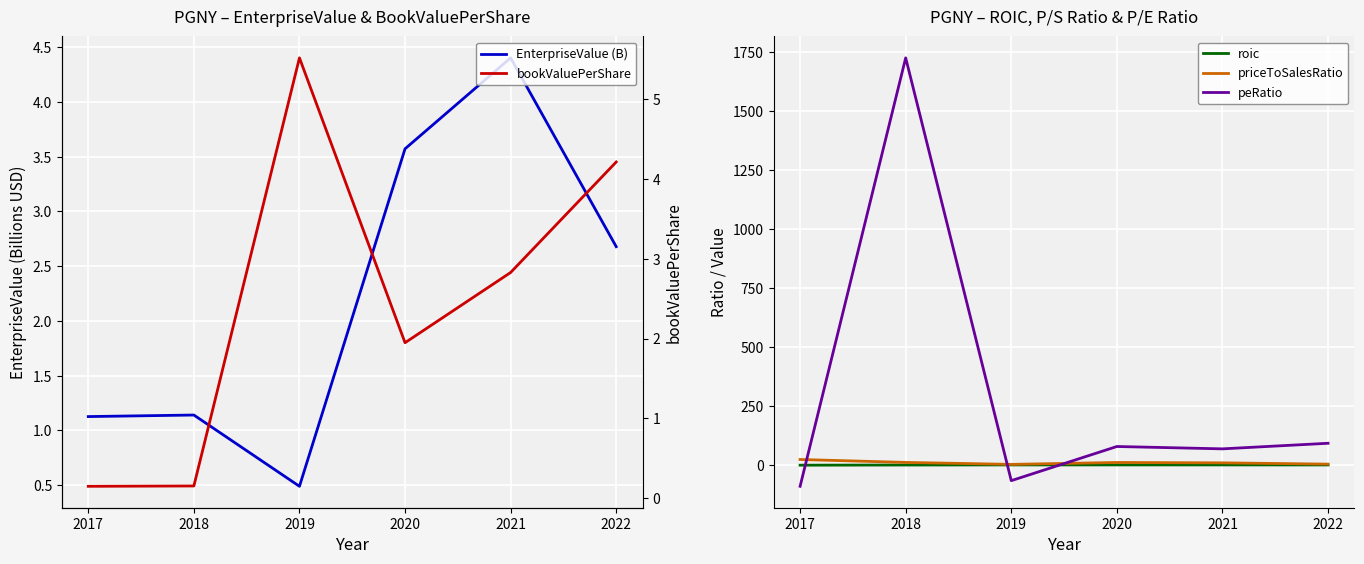

Where do roic and peRatio first cross each other?

2017 and 2018